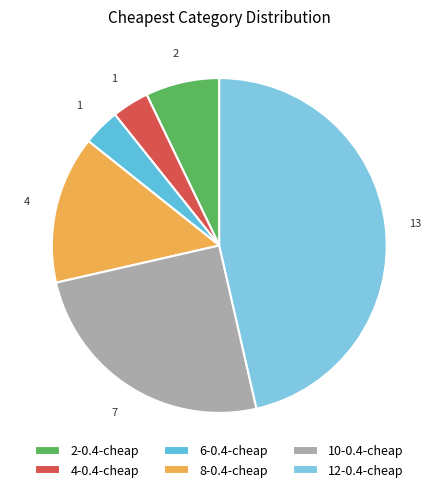

What is the largest slice in the pie chart?

12-0.4-cheap